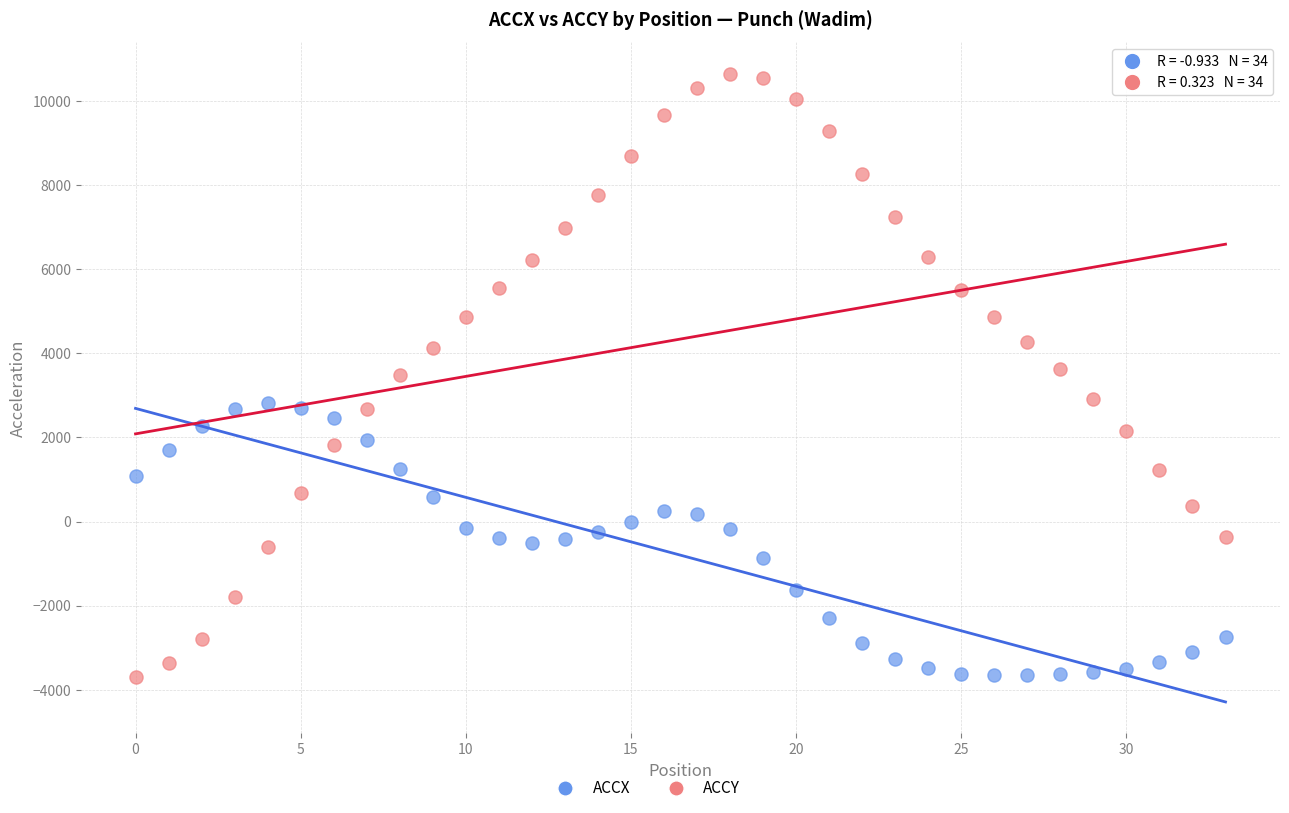

Across all data points, what is the range of Y values (max minus min)?

14346